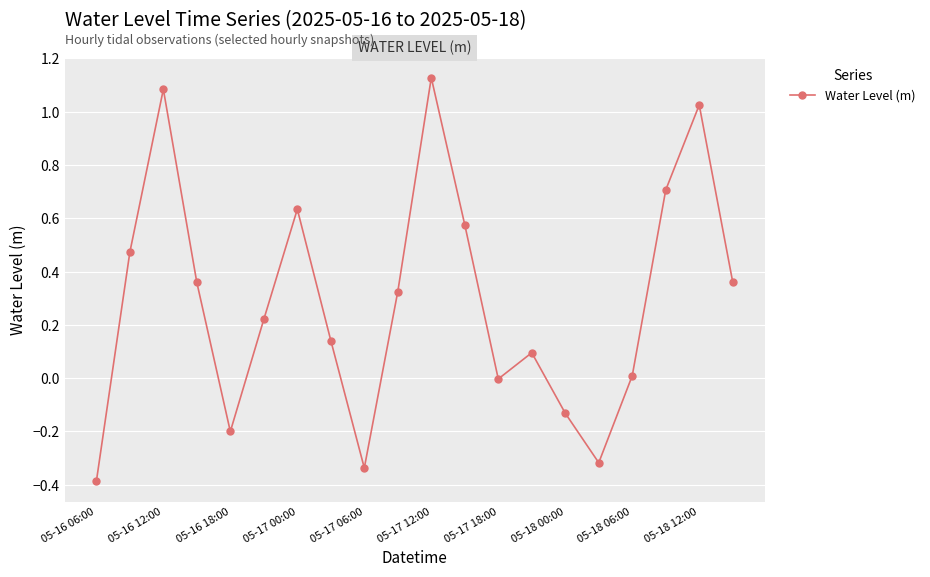

True or false: there are more than 0 points higher than both neighbors.

True